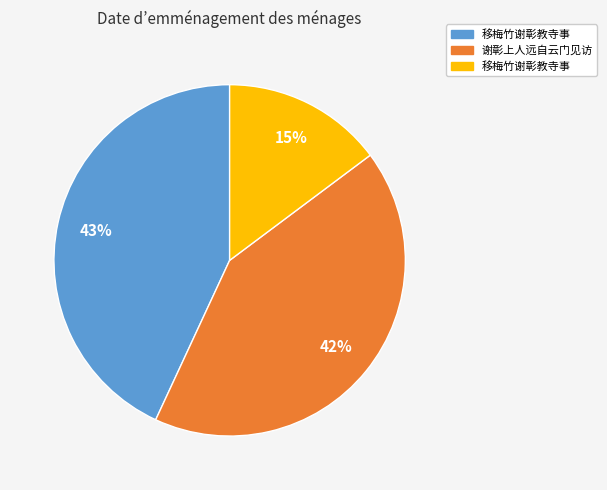

How many segments does this pie chart have?

3